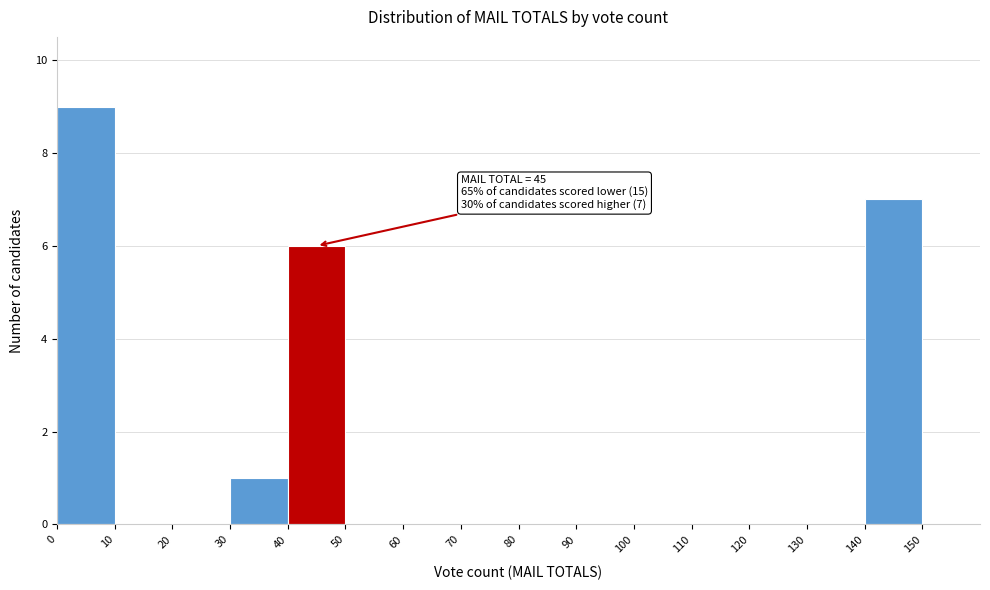

Over which range of the x-axis is the bar tallest?

0 to 10